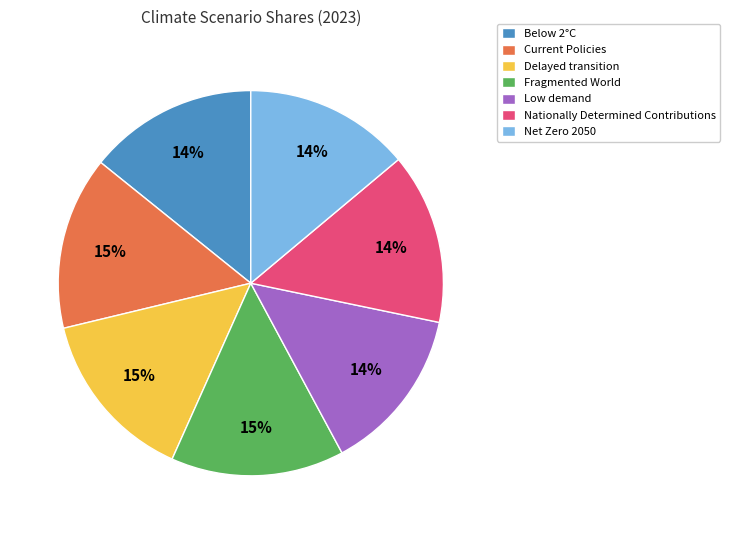

The Low demand slice represents 29% of the pie. True or false?

False